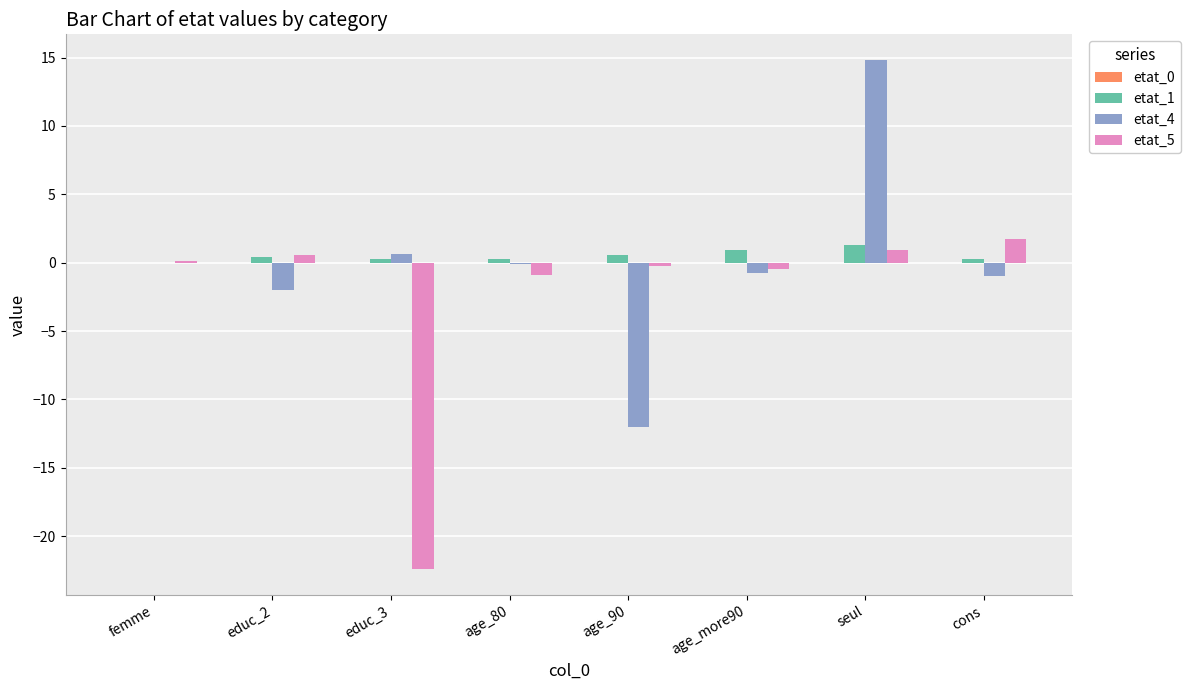

Which series has the largest range (max minus min)?

etat_4